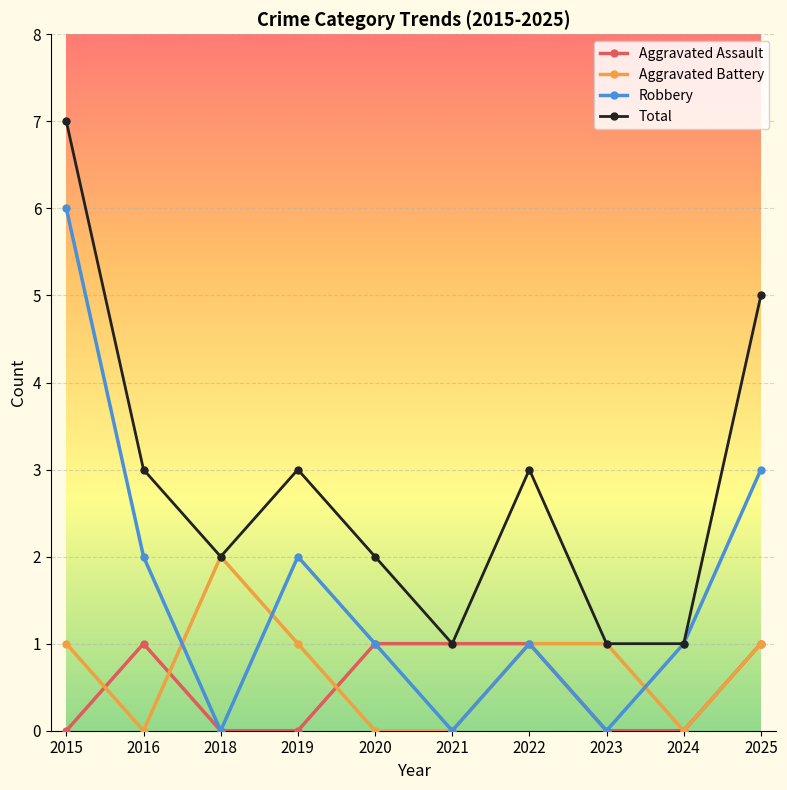

Count the number of categories in the chart.

10